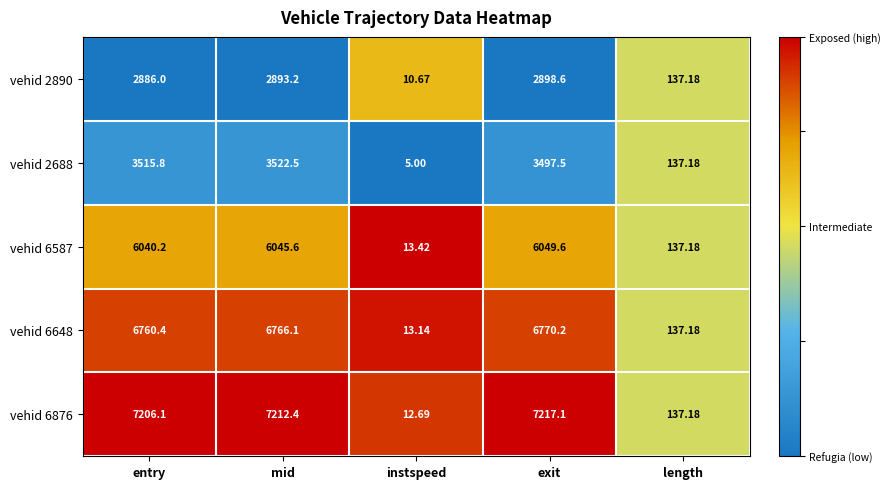

Where is vehid 2890 nearest to the value 1454?

length